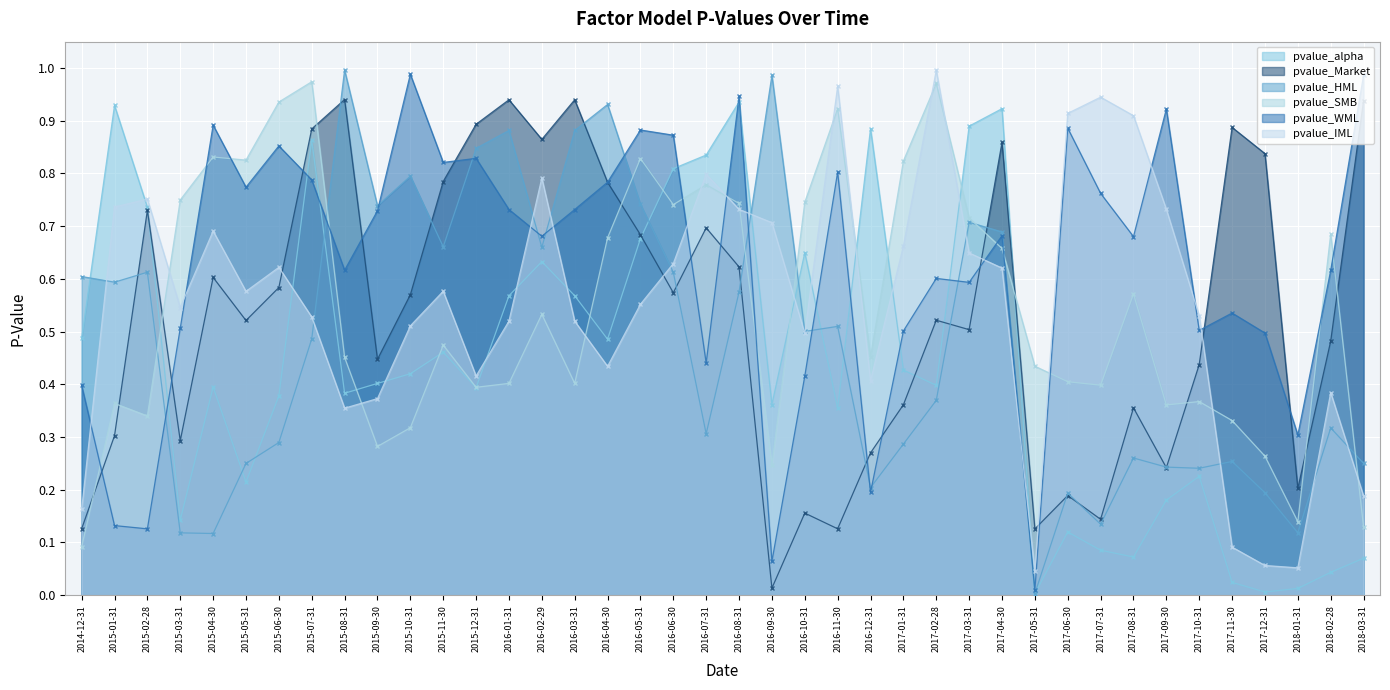

Which category has the lowest value in the pvalue_HML series?

2017-05-31